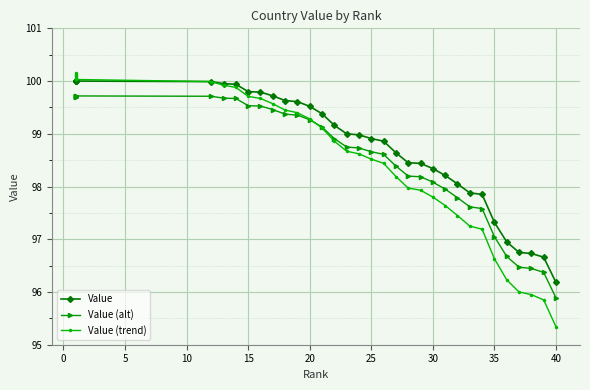

Is this an area chart (filled region under the line)?

No